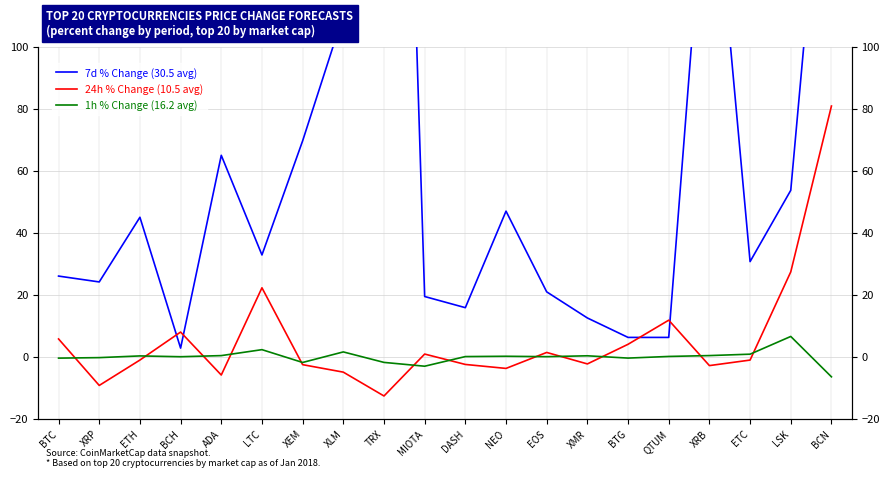

Is the value of 7d % Change (30.5 avg) at XRP greater than the value of 24h % Change (10.5 avg) at MIOTA?

Yes